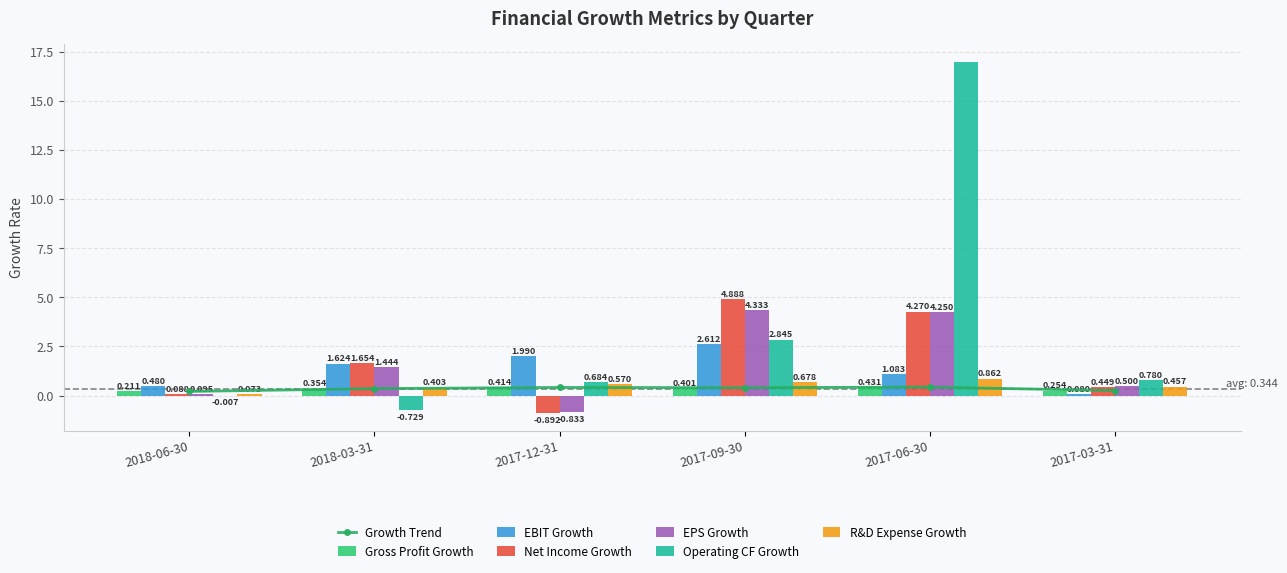

What is the total value across all series at 2017-09-30?

15.8